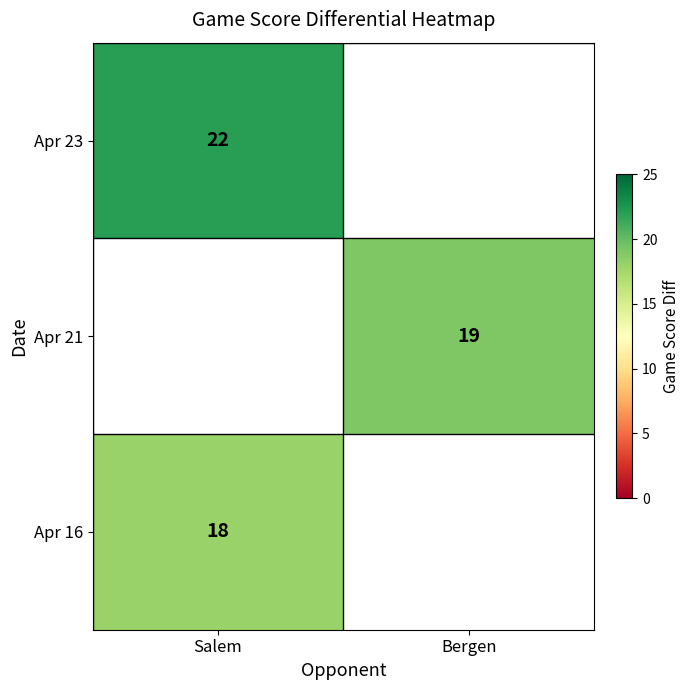

The value of Apr 23 at Salem is 22. True or false?

True